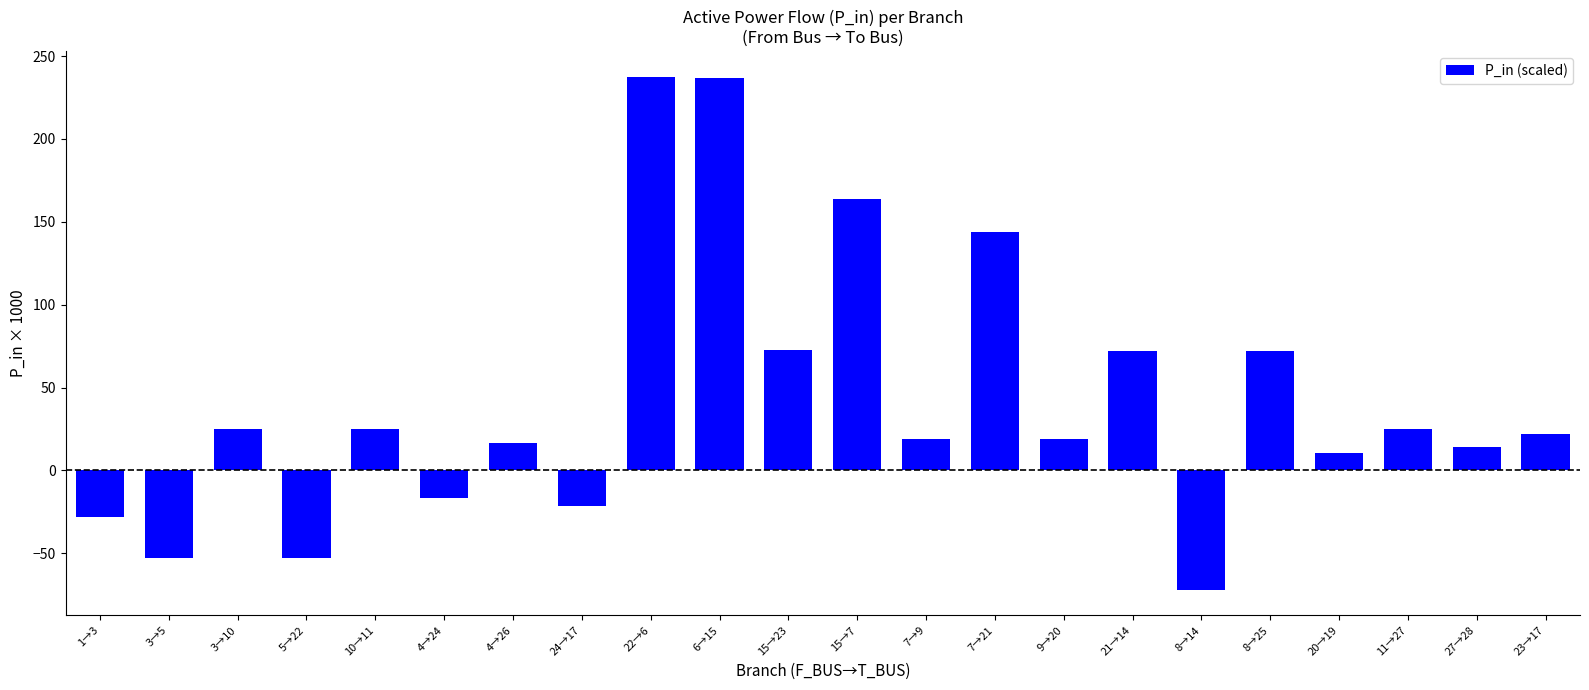

Are the bars horizontal?

No